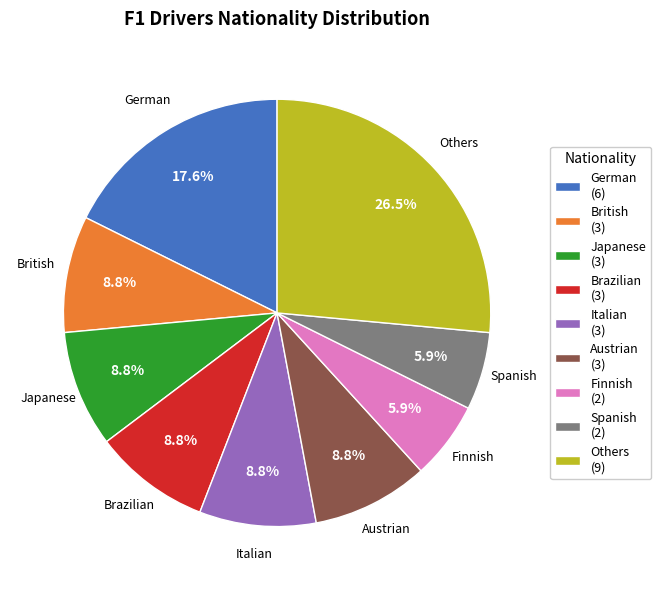

What percentage do Finnish (2) and British (3) together represent?

14.7%